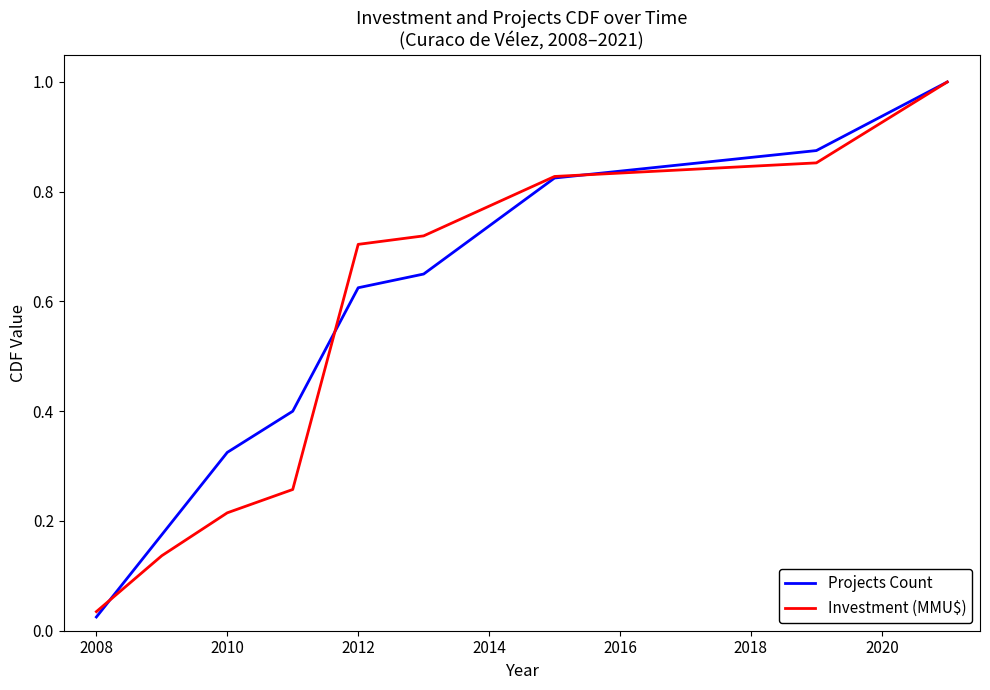

What is the highest value of the Investment (MMU$) series?

1.0